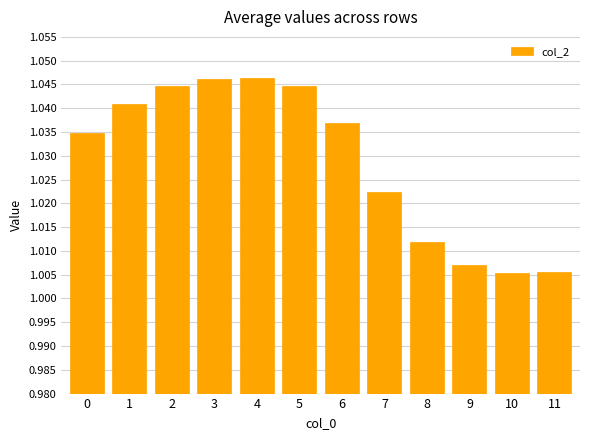

True or false: the data shows 0.5 at 11.

False